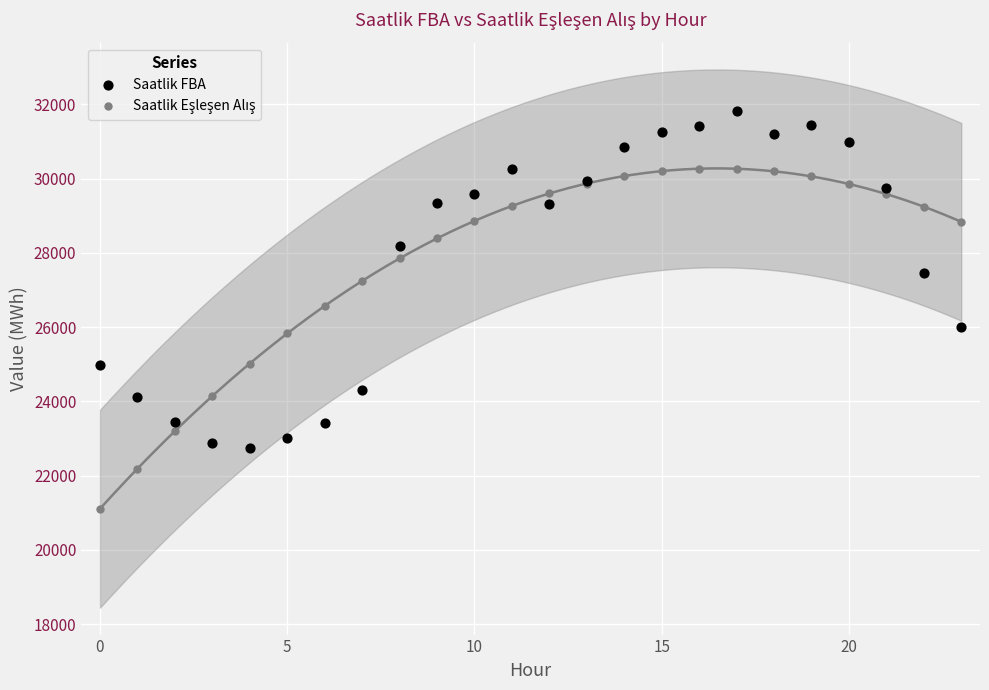

Which series contains the highest Y value?

Saatlik FBA